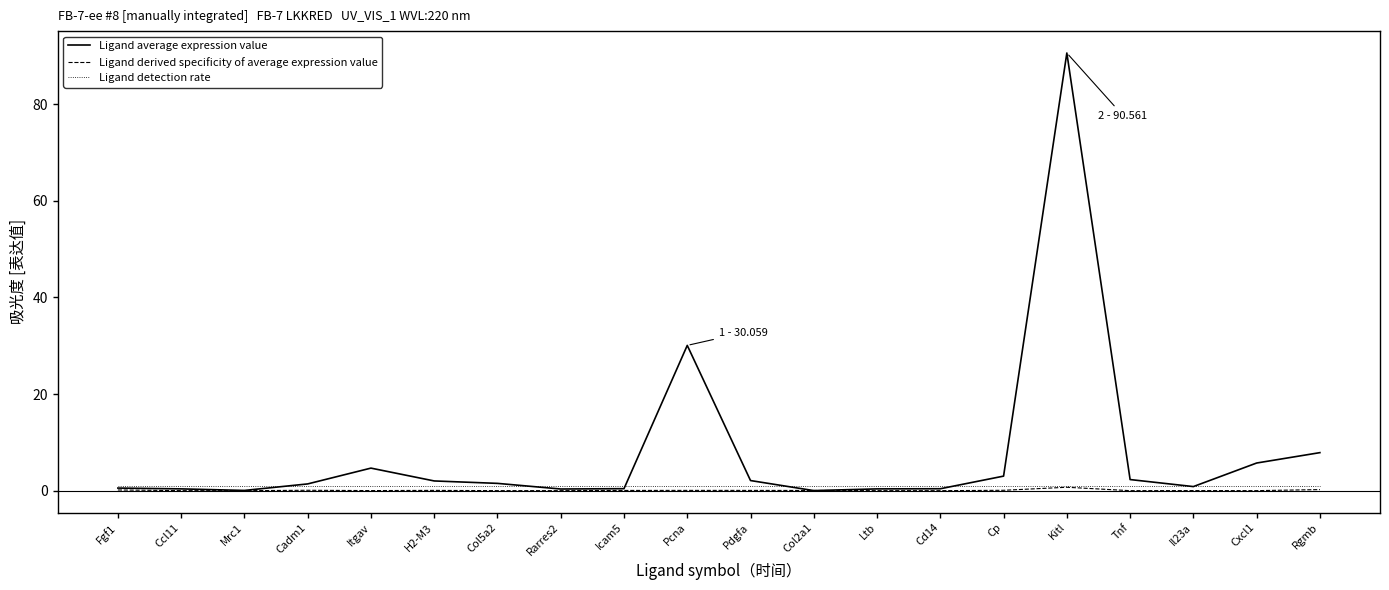

Is it true that Ligand average expression value equals 53.7 at Pcna?

False